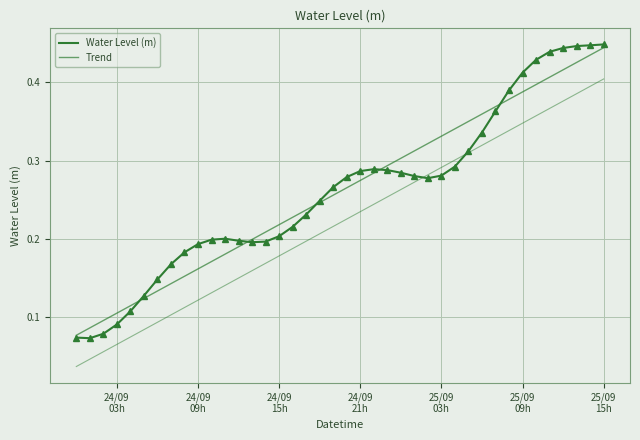

Count the Trend values in the range 0 to 1.

40